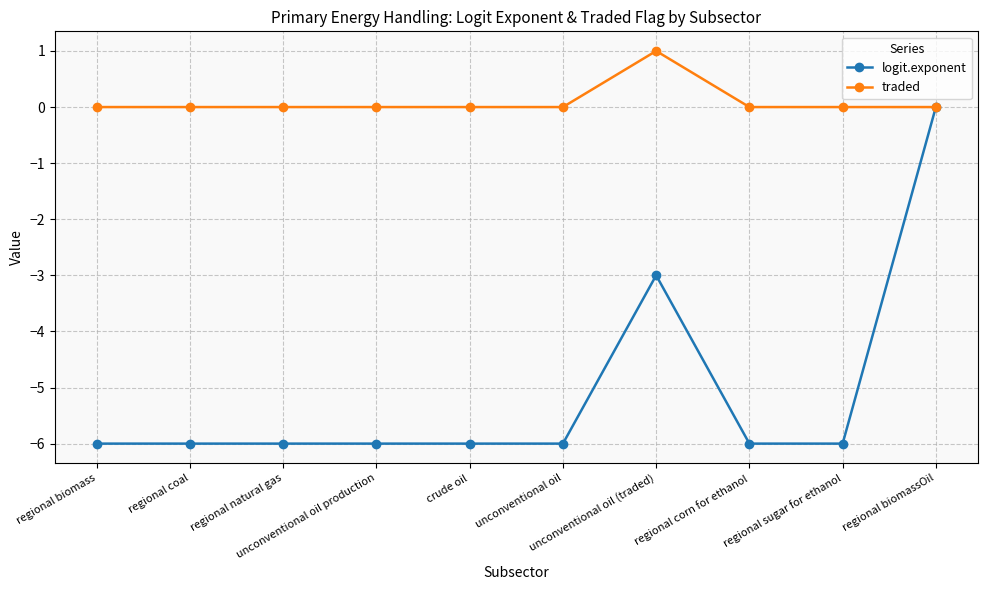

What is the sum of all traded values?

1